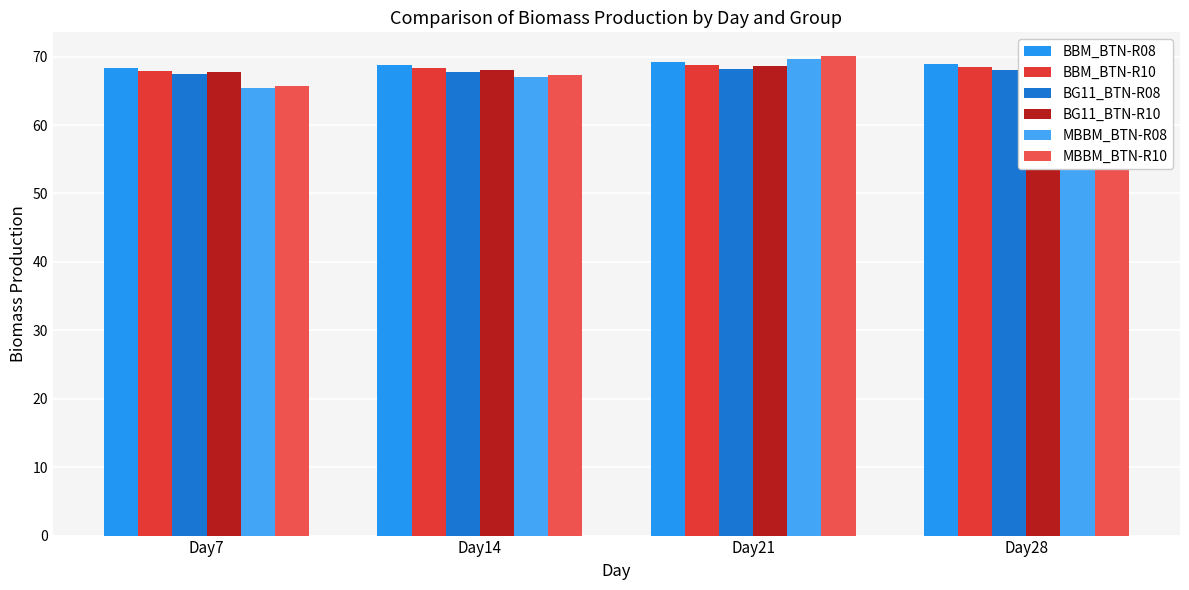

True or false: BBM_BTN-R10 has a value of 68.0 at Day7.

True